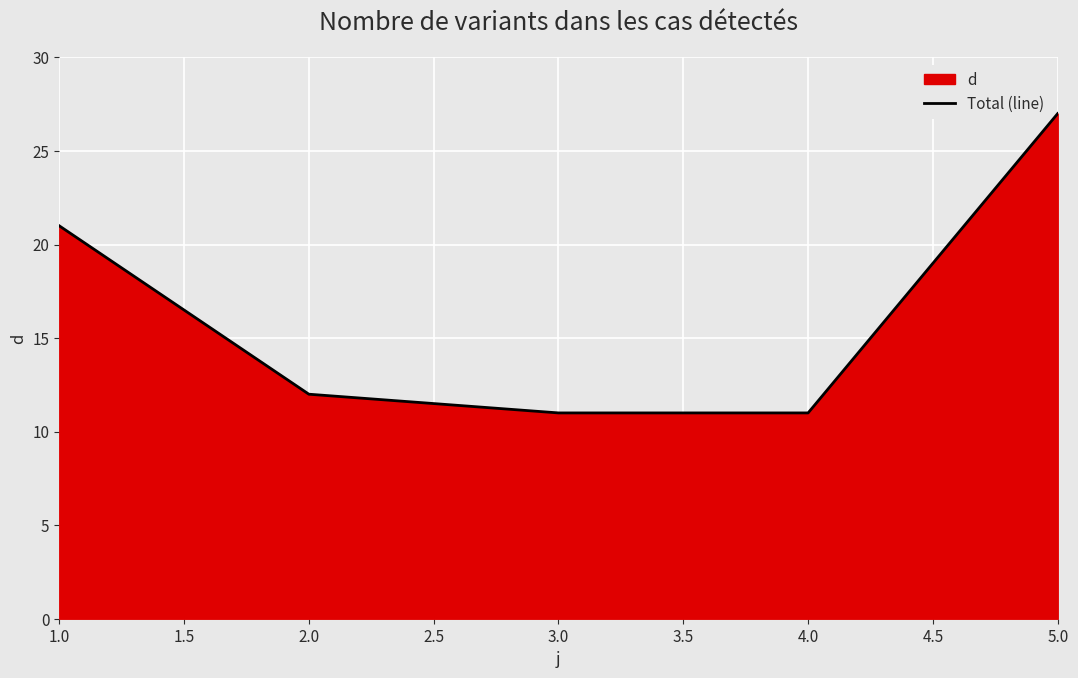

Between 4.0 and 2.0, which is larger?

2.0